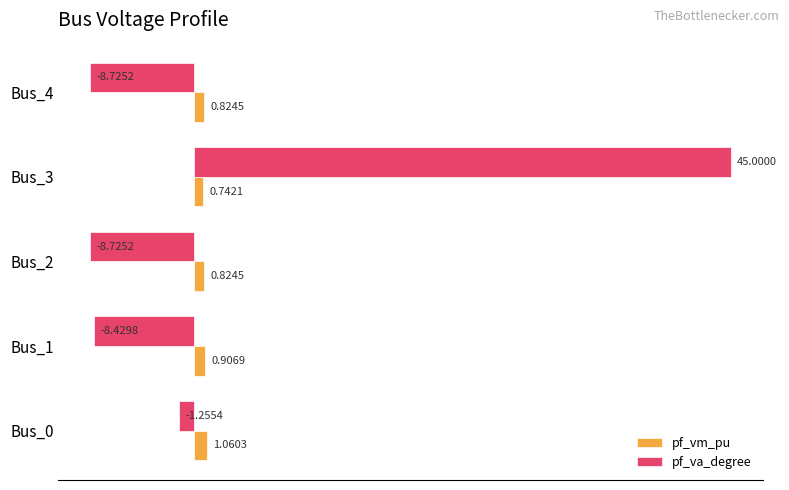

What is the difference between the maximum and minimum values in the pf_va_degree series?

53.7